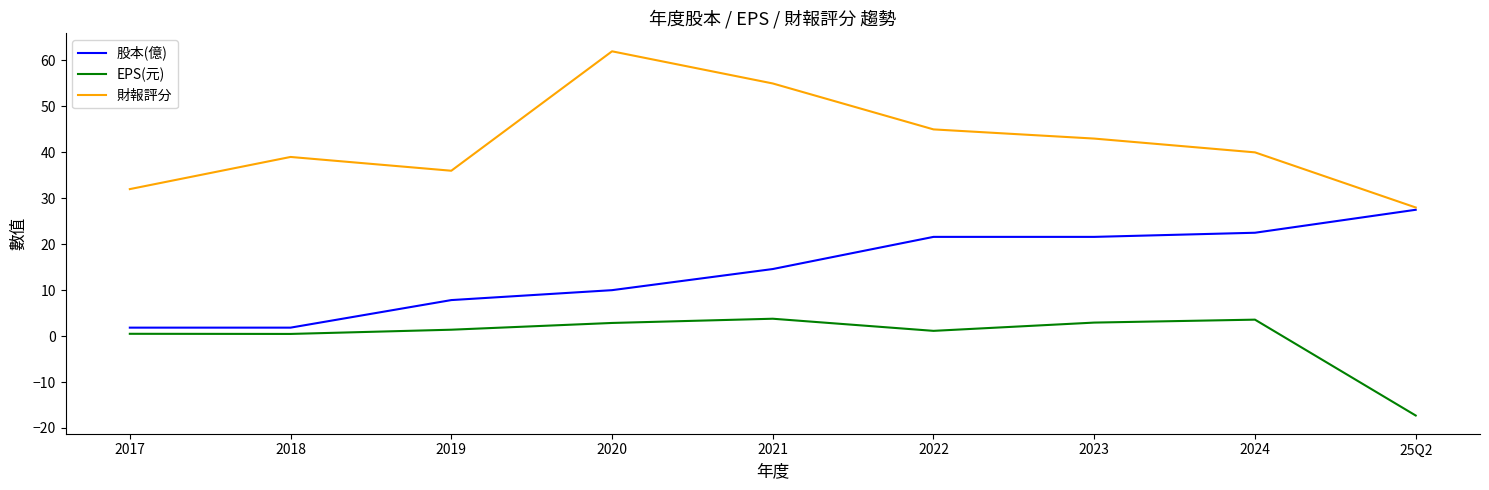

Which series changed the most between 2019 and 2021?

財報評分